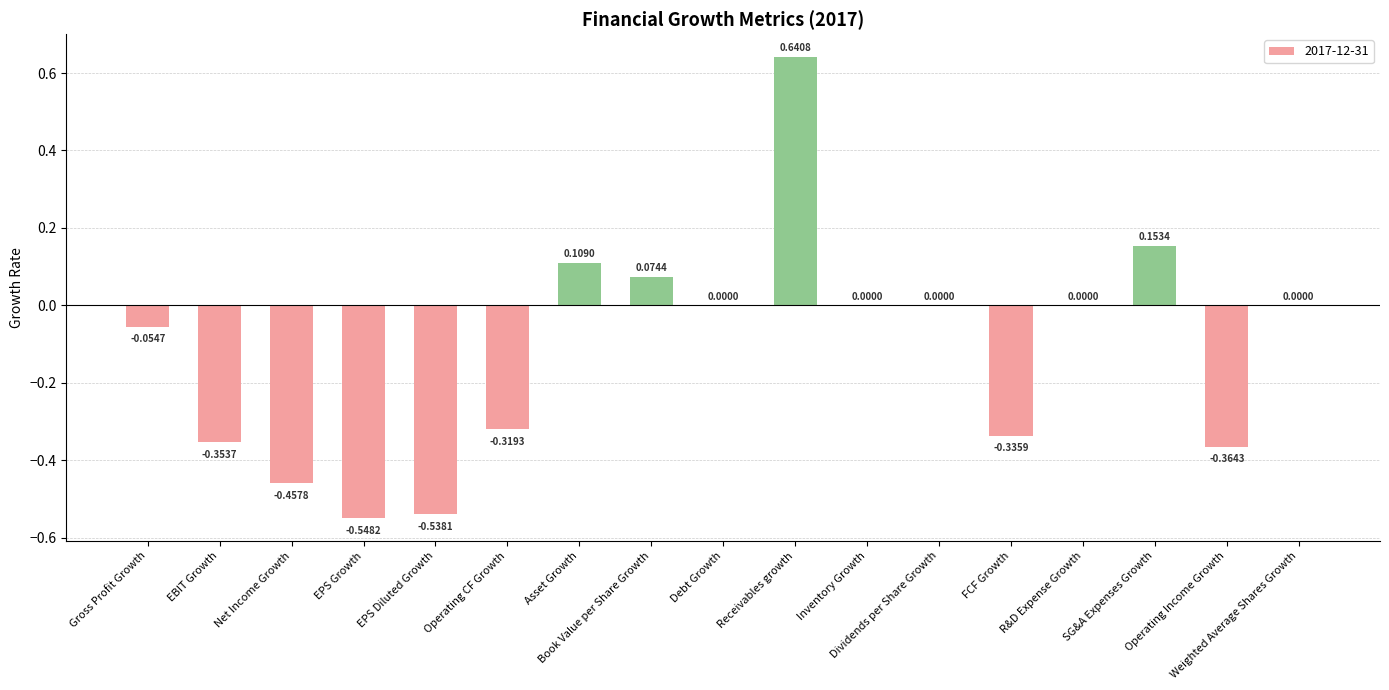

What is the sum of all values?

-2.0